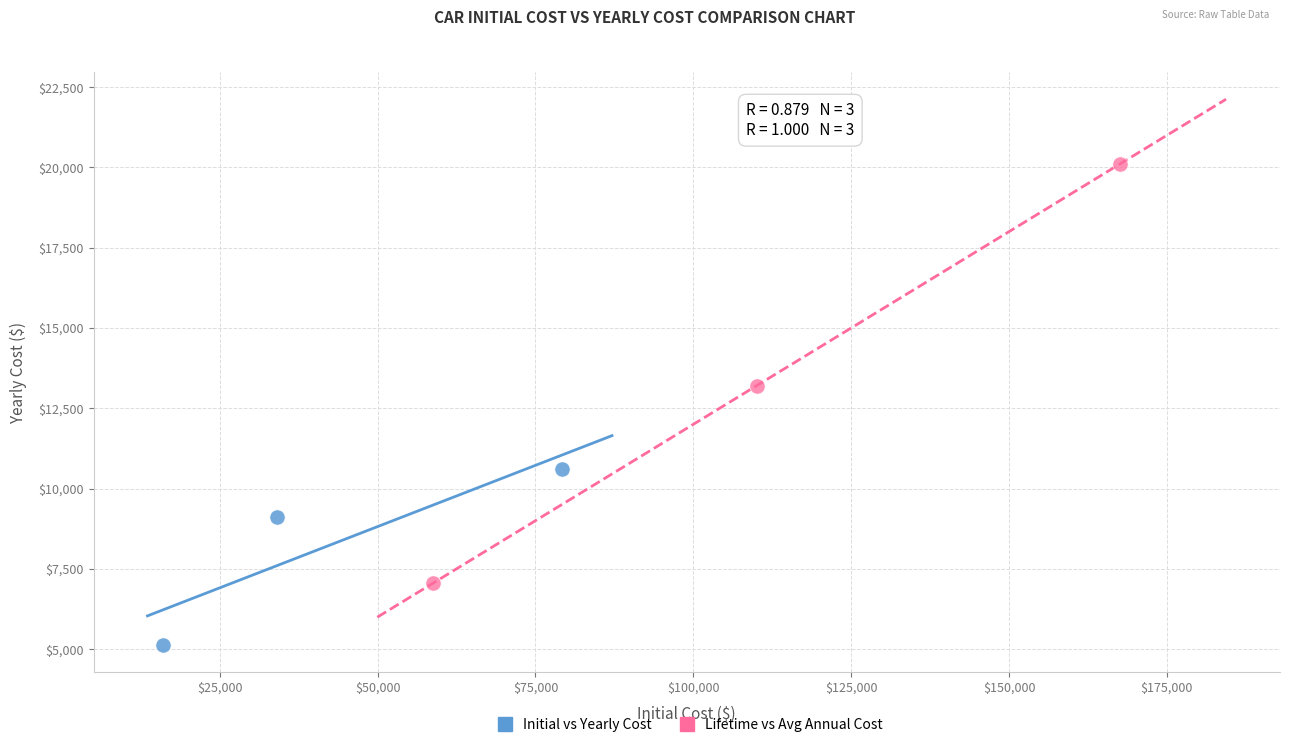

Which series has the largest Y range (max minus min)?

Lifetime vs Avg Annual Cost